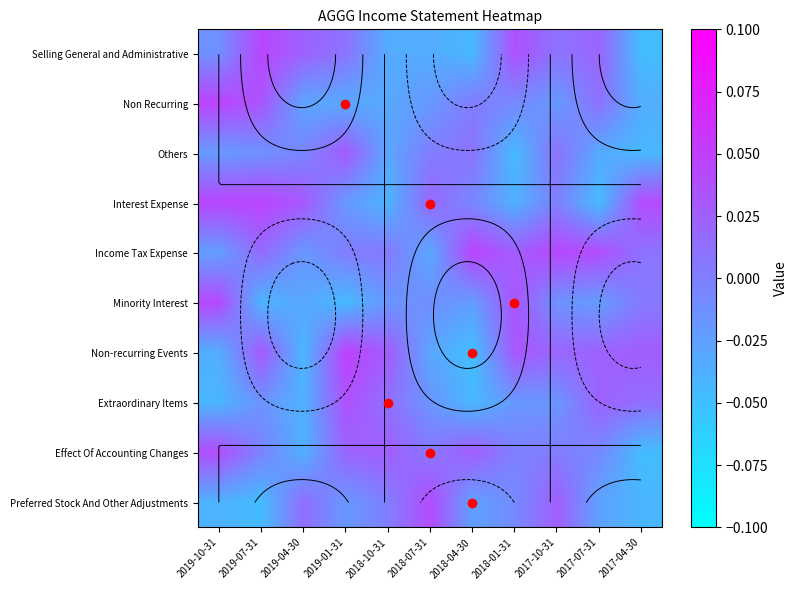

What is the spread (max minus min) of values at 2019-04-30?

0.1